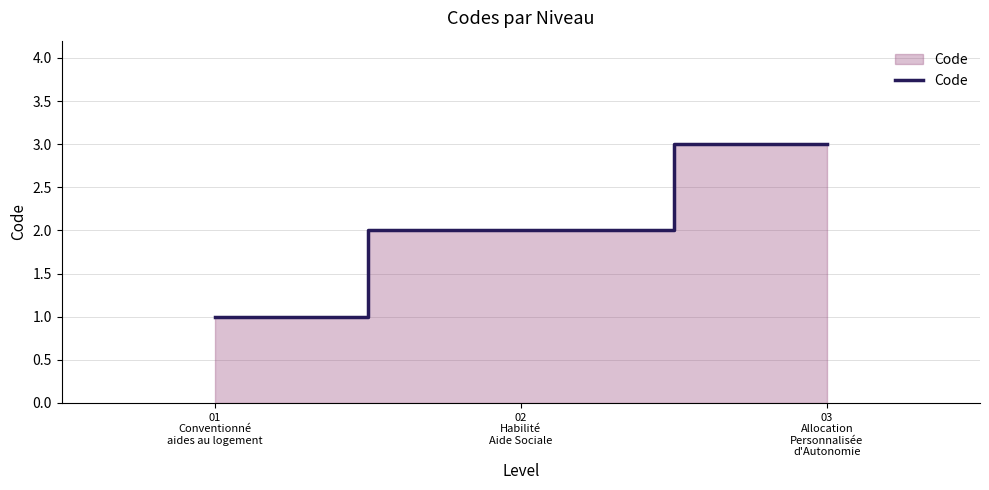

What value does the data have at 01
Conventionné
aides au logement?

1